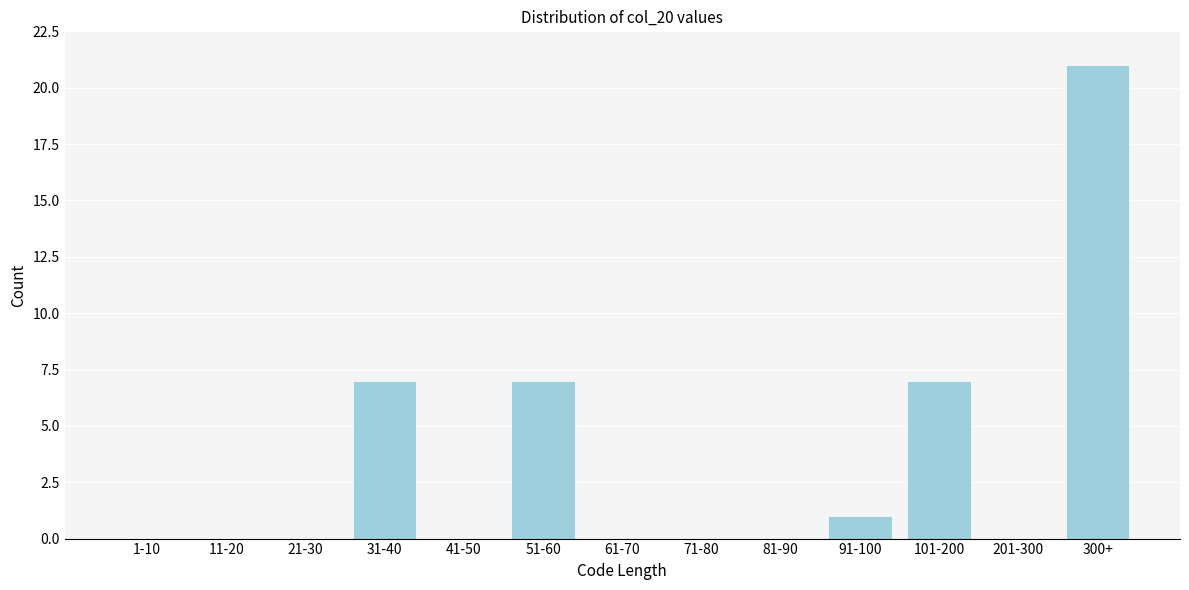

Reading right to left, what are all the values shown in this chart?

300+=21	201-300=0	101-200=7	91-100=1	81-90=0	71-80=0	61-70=0	51-60=7	41-50=0	31-40=7	21-30=0	11-20=0	1-10=0